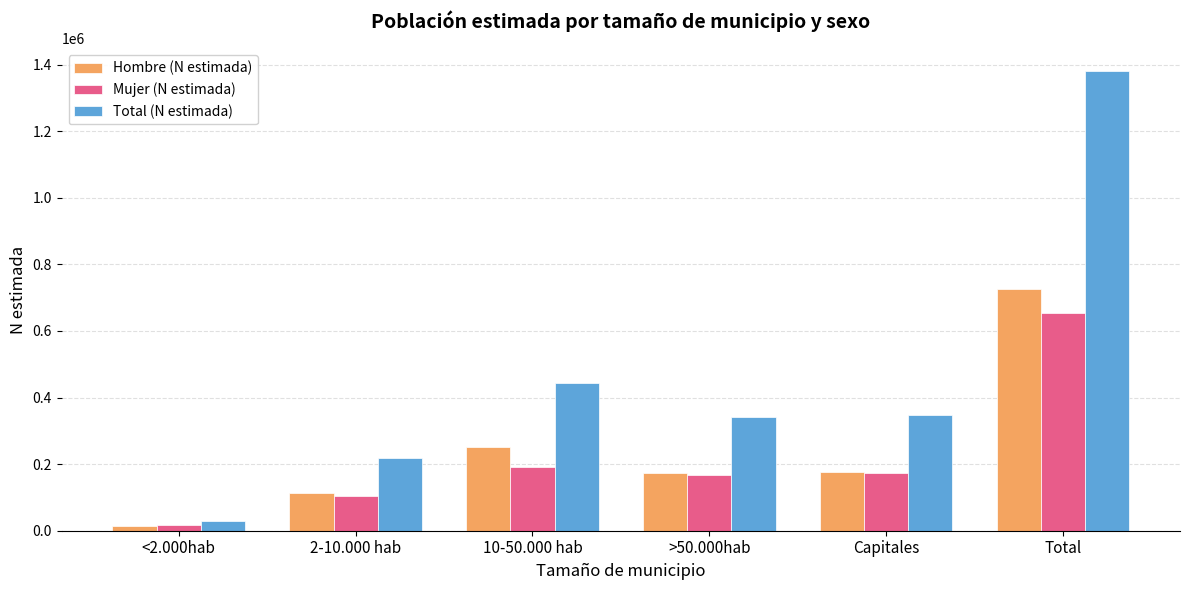

At which category is the sum across all series the highest?

Total